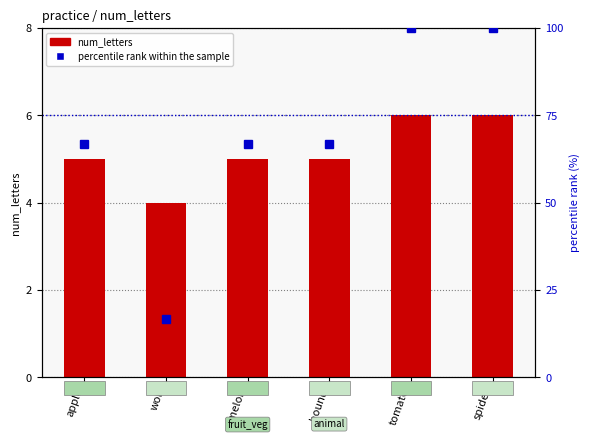

List the labels in order of percentile rank within the sample value, smallest first.

wolf, apple, melon, hound, tomato, spider